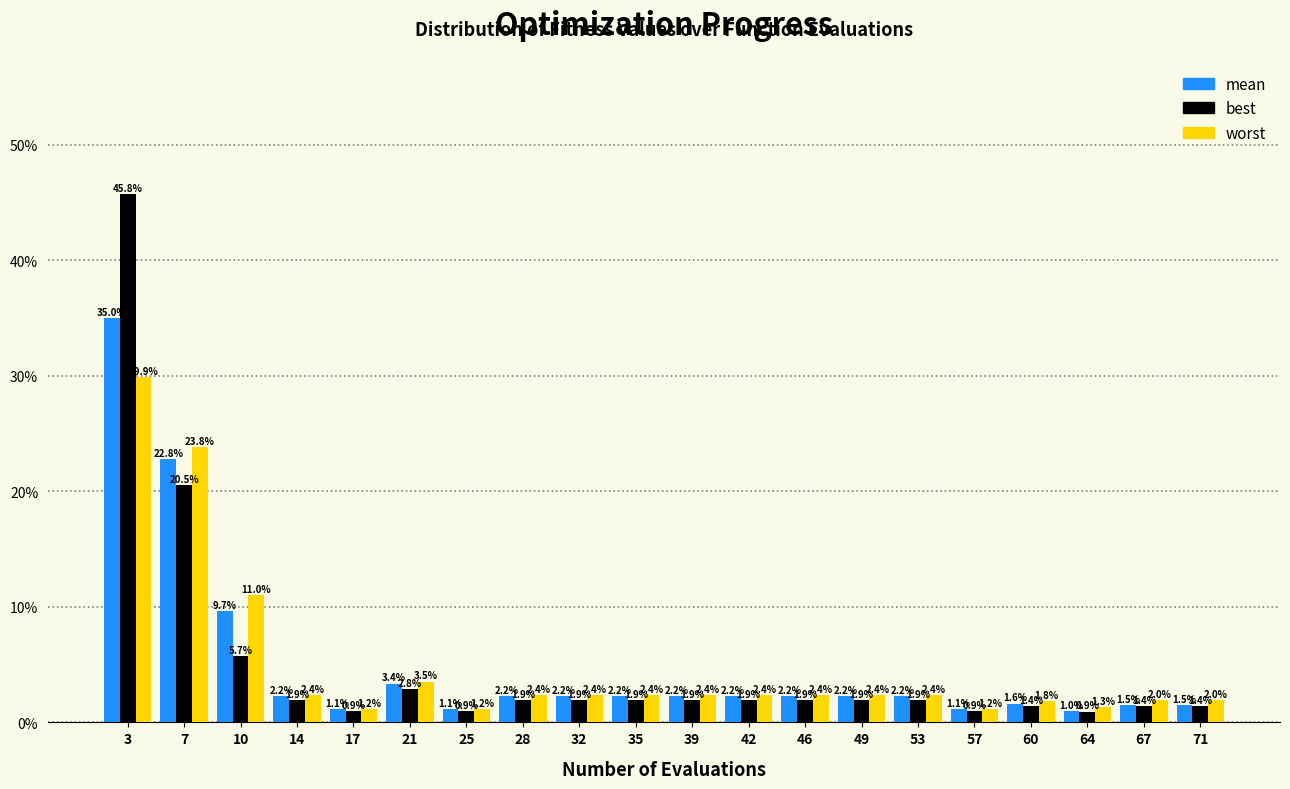

Are the bars horizontal?

No